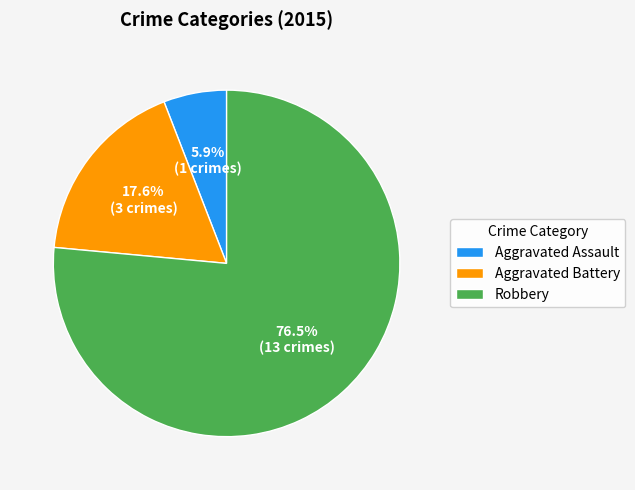

Approximately how many times larger is the value at Aggravated Battery compared to Robbery?

0.2